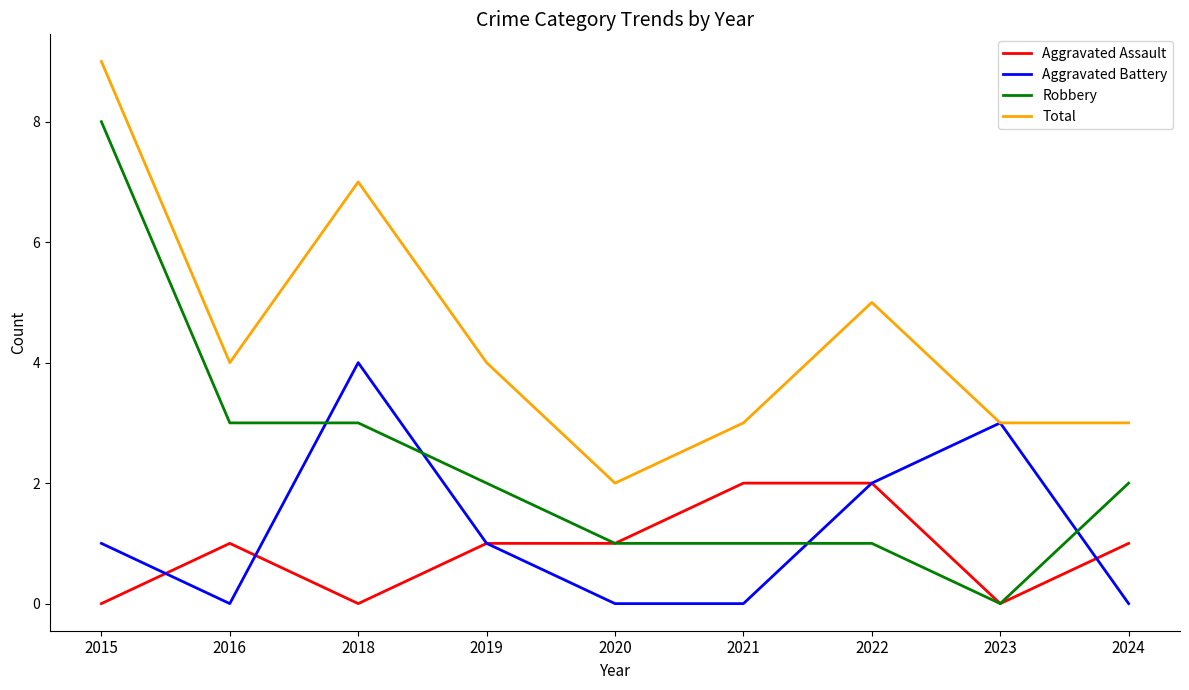

Rank the series at 2016 from highest to lowest value.

Total, Robbery, Aggravated Assault, Aggravated Battery